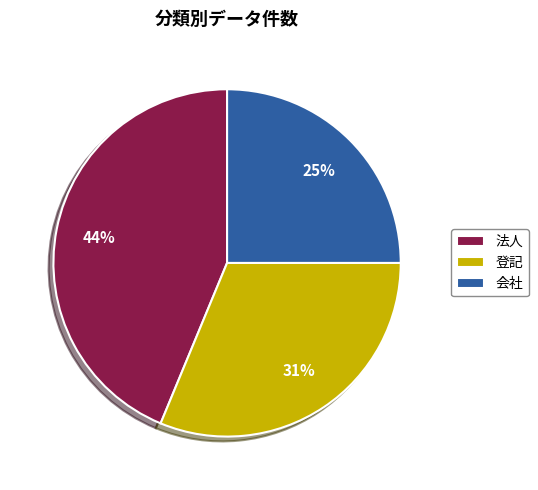

To the nearest percent, what portion does 登記 represent?

31%